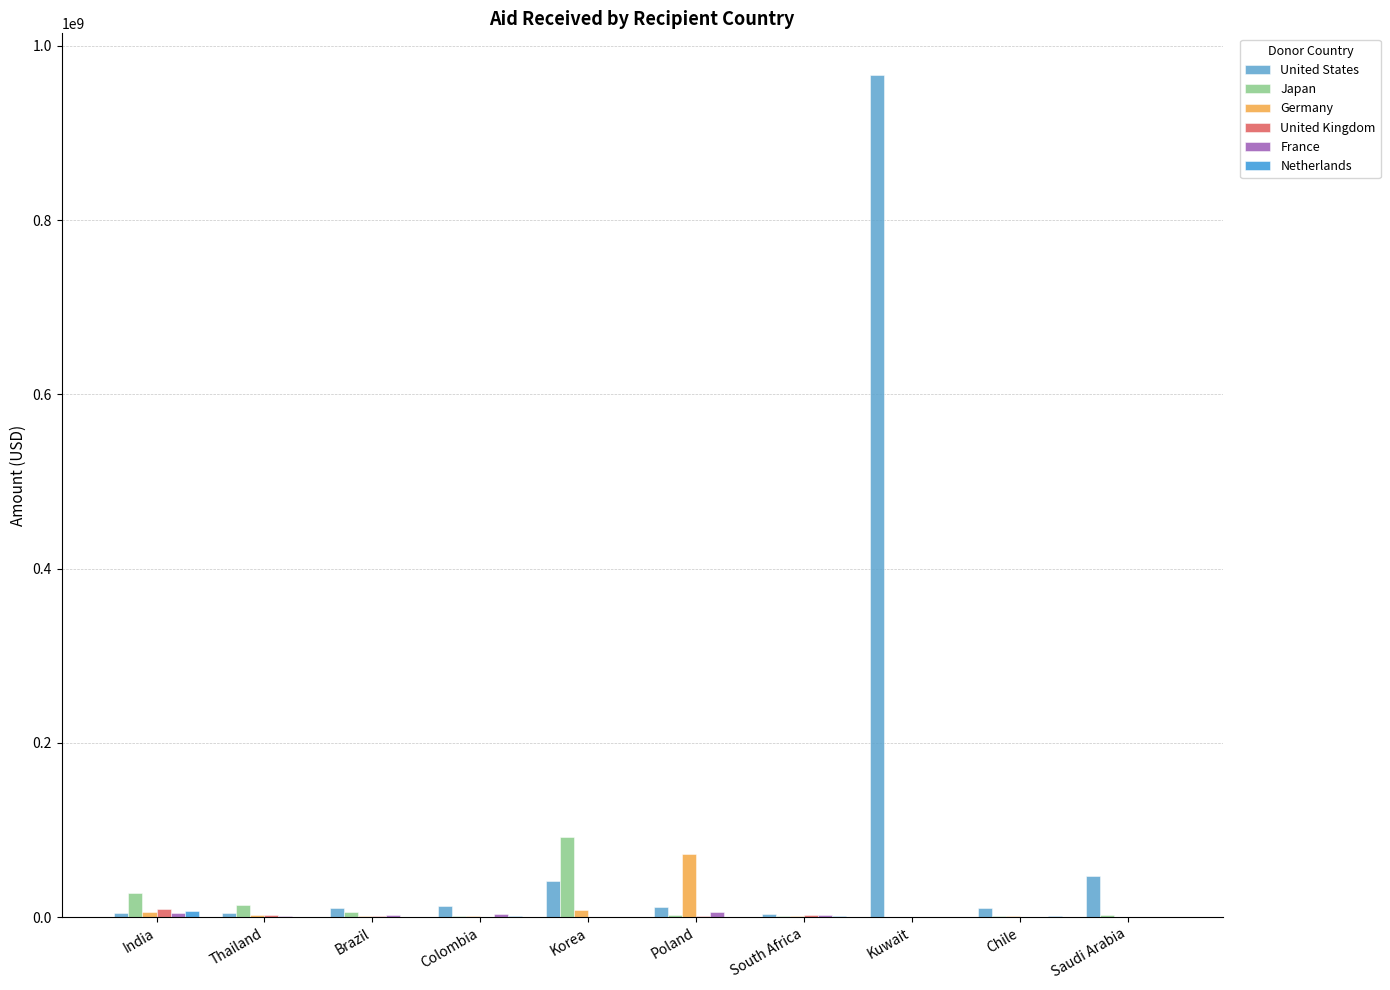

Which series changed the most between Brazil and Kuwait?

United States